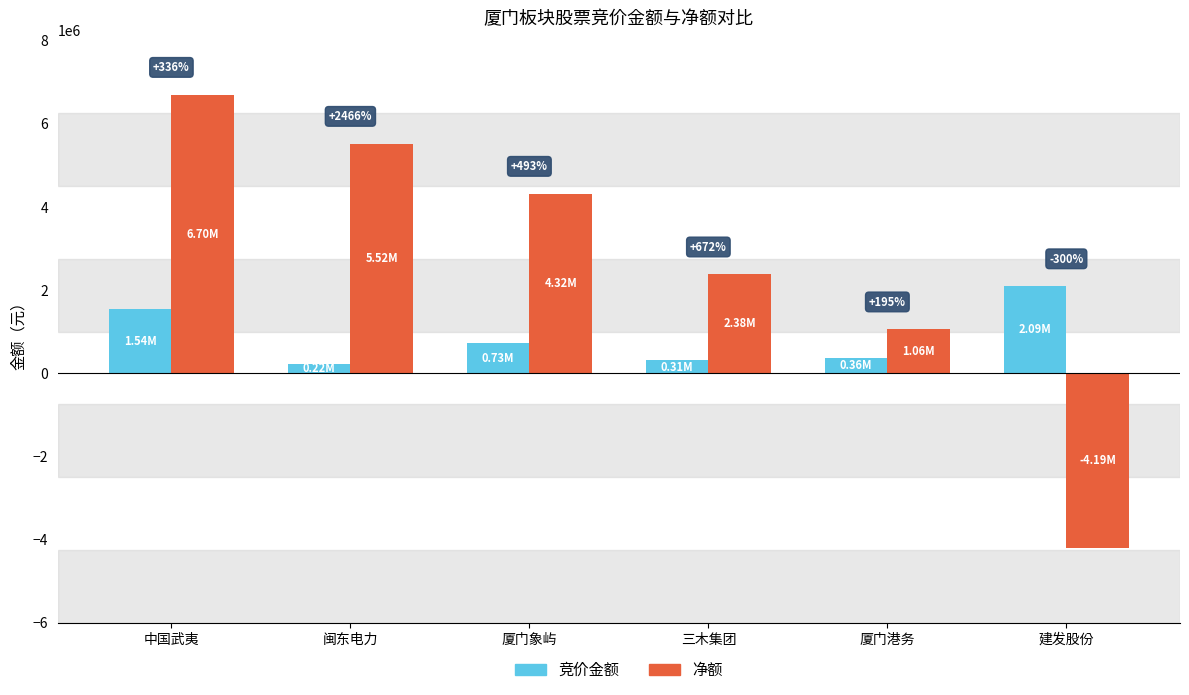

Rank the categories by 净额 value from highest to lowest.

中国武夷, 闽东电力, 厦门象屿, 三木集团, 厦门港务, 建发股份